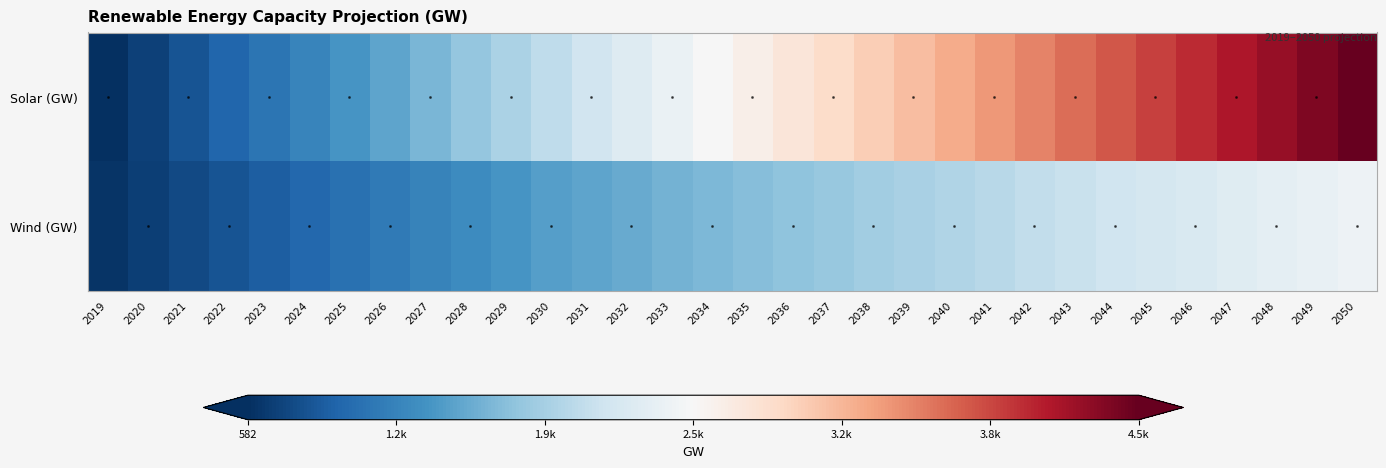

Reading right to left, extract all data points from this chart.

Solar (GW): 2050=4474.0	2049=4352.1	2048=4230.3	2047=4108.4	2046=3986.6	2045=3864.8	2044=3742.9	2043=3621.1	2042=3499.2	2041=3377.3	2040=3255.5	2039=3133.7	2038=3011.8	2037=2889.9	2036=2768.1	2035=2646.2	2034=2524.4	2033=2402.6	2032=2280.7	2031=2158.8	2030=2037.0	2029=1904.7	2028=1772.5	2027=1640.2	2026=1507.9	2025=1375.6	2024=1243.4	2023=1111.1	2022=978.8	2021=846.5	2020=714.3	2019=582.0
Wind (GW): 2050=2434.0	2049=2385.1	2048=2336.1	2047=2287.2	2046=2238.2	2045=2189.2	2044=2140.3	2043=2091.3	2042=2042.4	2041=1993.5	2040=1944.5	2039=1895.5	2038=1846.6	2037=1797.7	2036=1748.7	2035=1699.8	2034=1650.8	2033=1601.8	2032=1552.9	2031=1504.0	2030=1455.0	2029=1379.5	2028=1303.9	2027=1228.4	2026=1152.8	2025=1077.3	2024=1001.7	2023=926.2	2022=850.6	2021=775.1	2020=699.5	2019=624.0